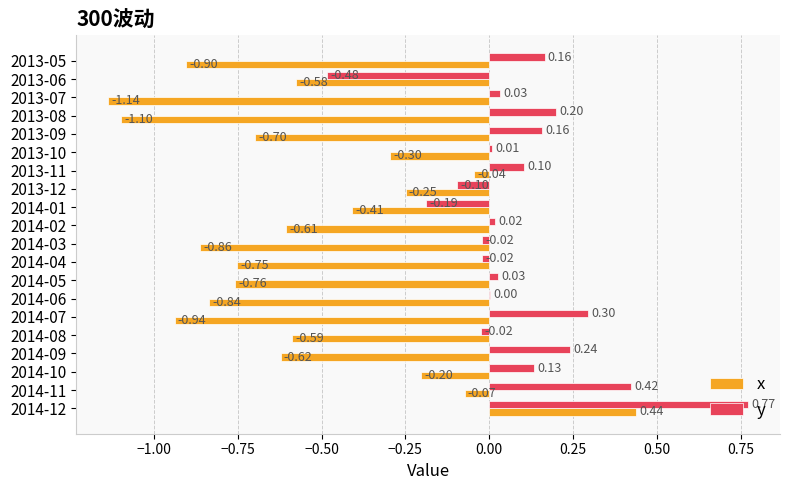

Which series has the largest total across all categories?

y